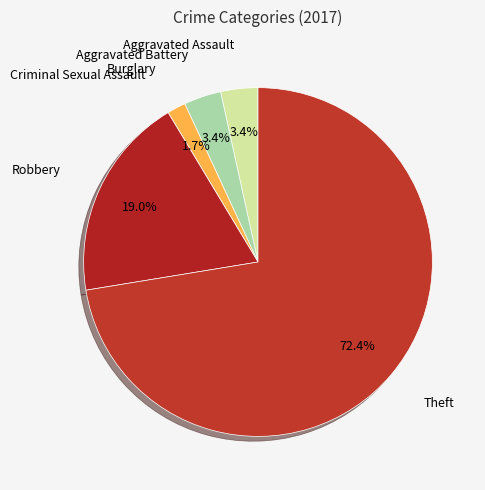

Does Robbery account for over 50% of the chart?

No